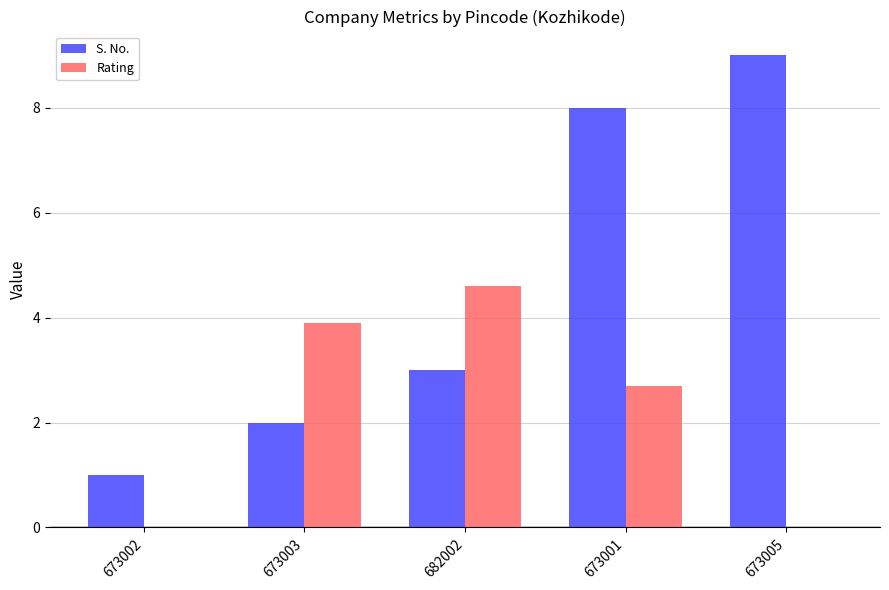

Is it true that S. No. equals 1.9 at 673001?

False